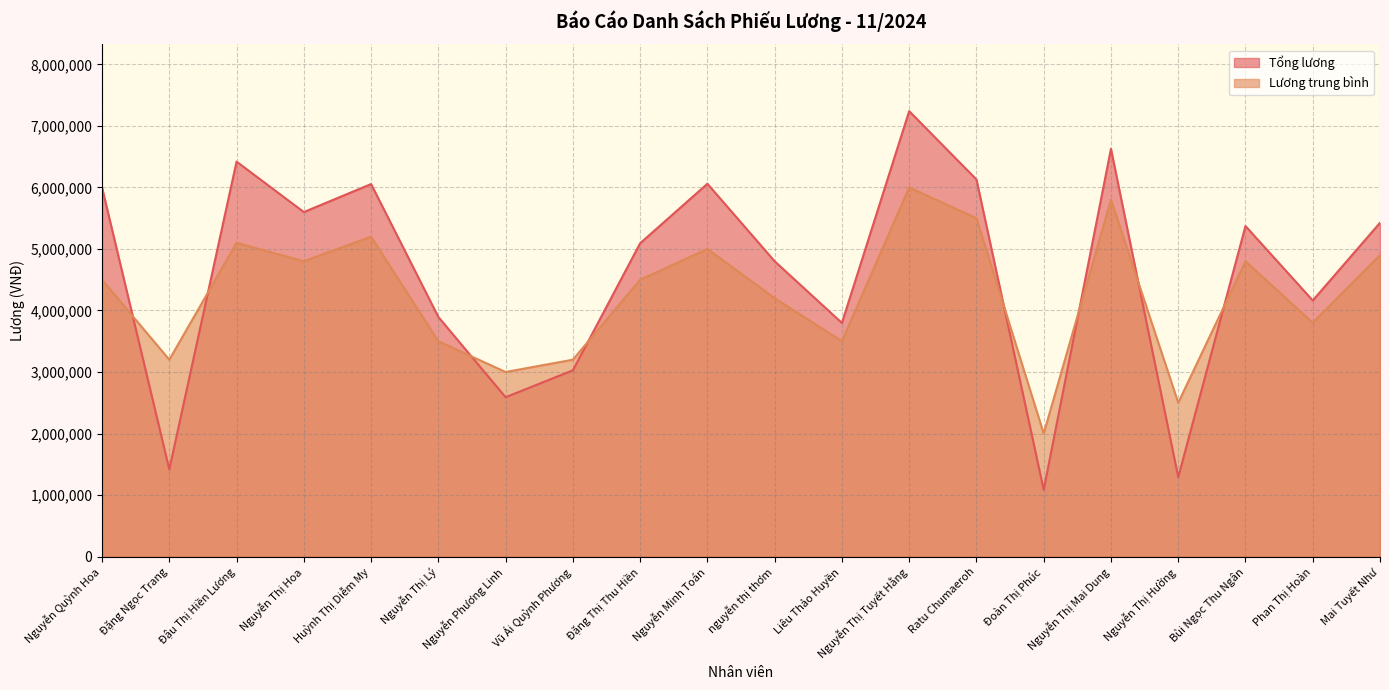

The Lương trung bình series shows 2374808 at Đặng Thị Thu Hiền. True or false?

False